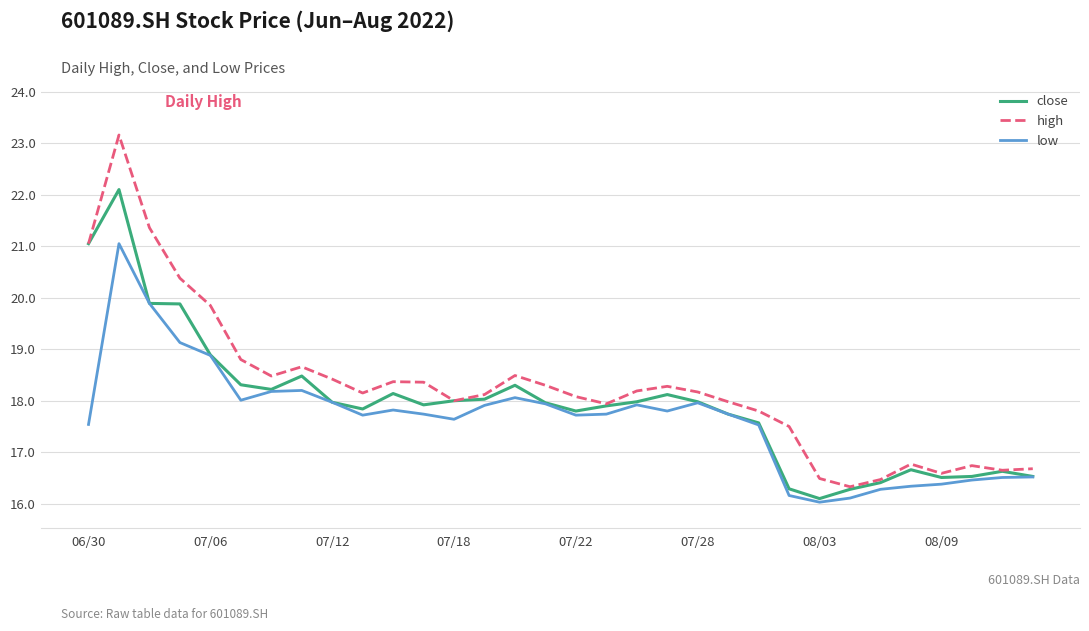

List the series in order of their peak value, highest first.

high, close, low